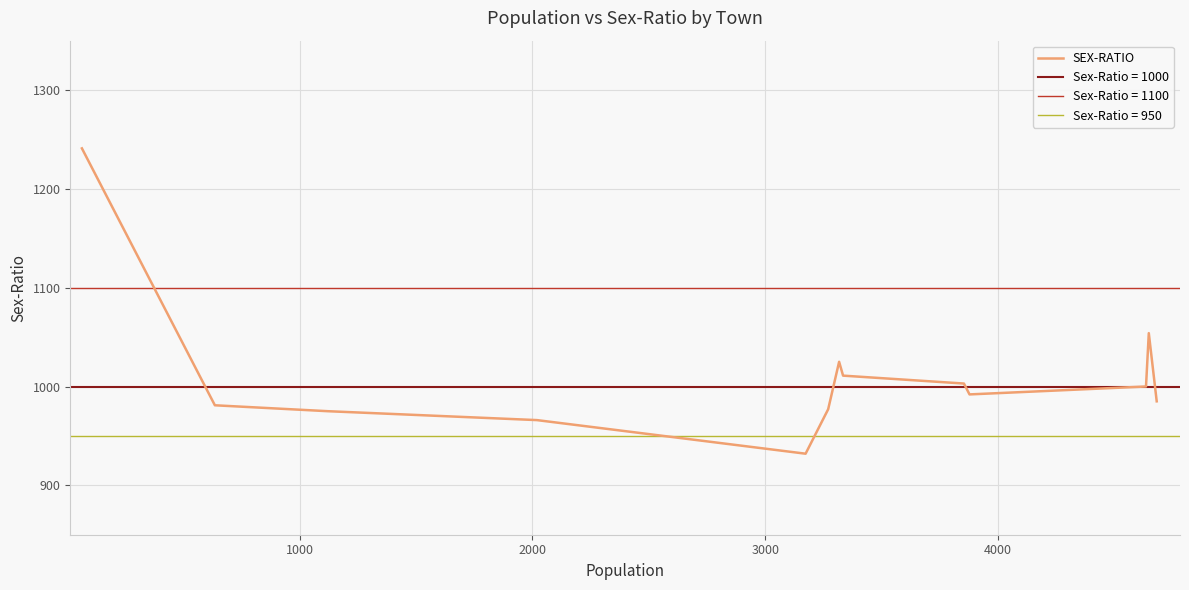

What is the minimum value for SEX-RATIO?

932